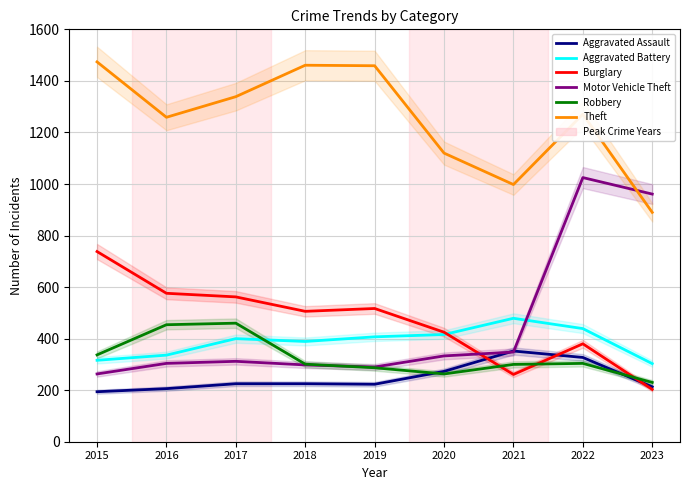

Where does the Theft series first go above 1271?

2015